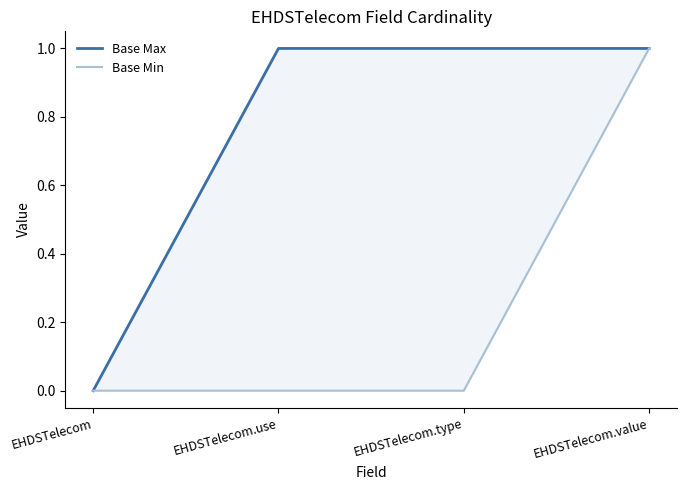

Read the Base Max value at EHDSTelecom.value.

1